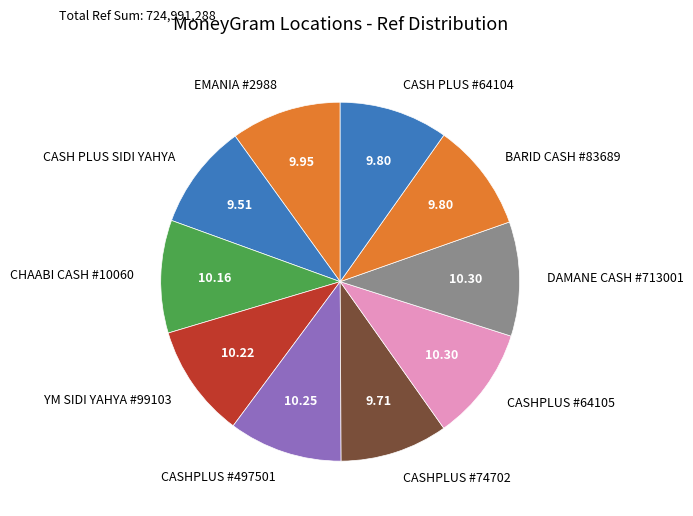

How many segments does this pie chart have?

10